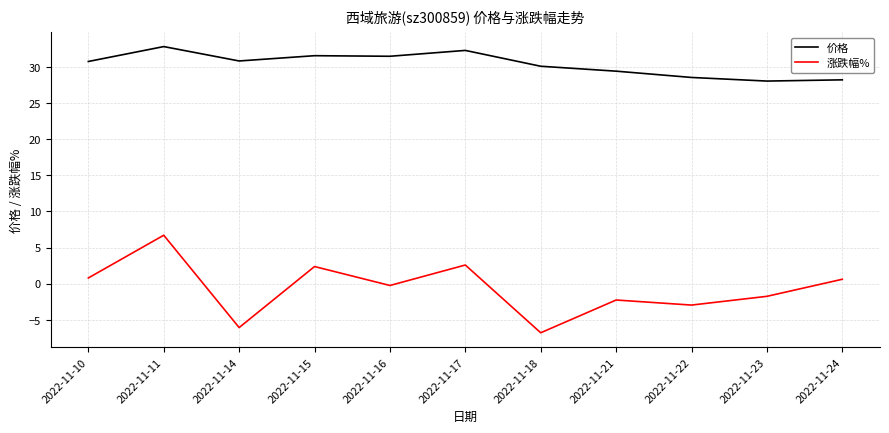

What is the total value across all series at 2022-11-11?

39.5